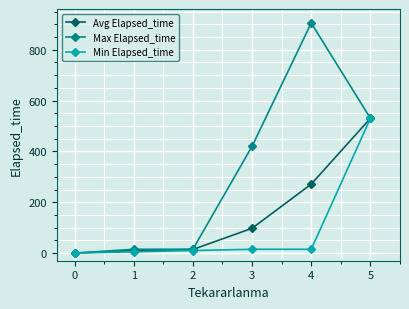

The Avg Elapsed_time series shows 781.7 at 4. True or false?

False